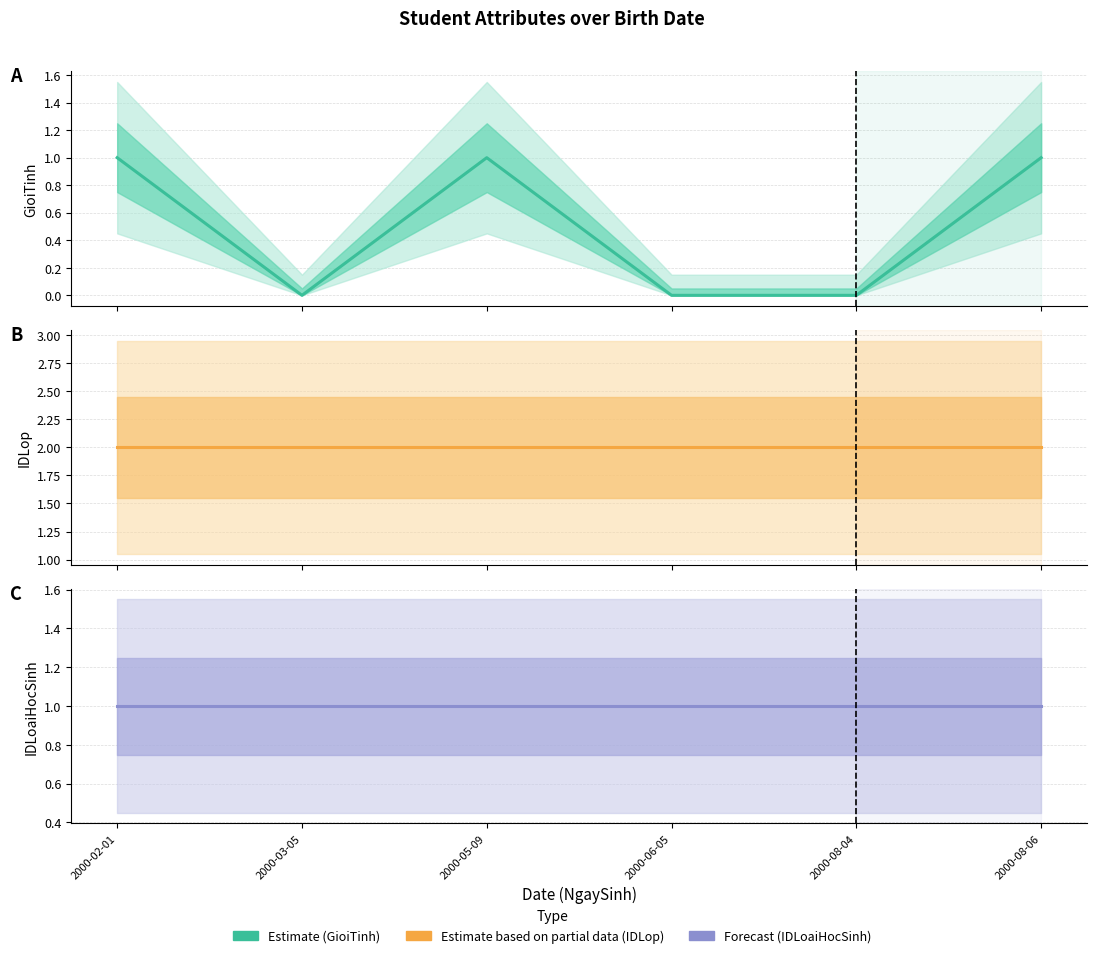

True or false: GioiTinh and IDLoaiHocSinh intersect in this chart.

False